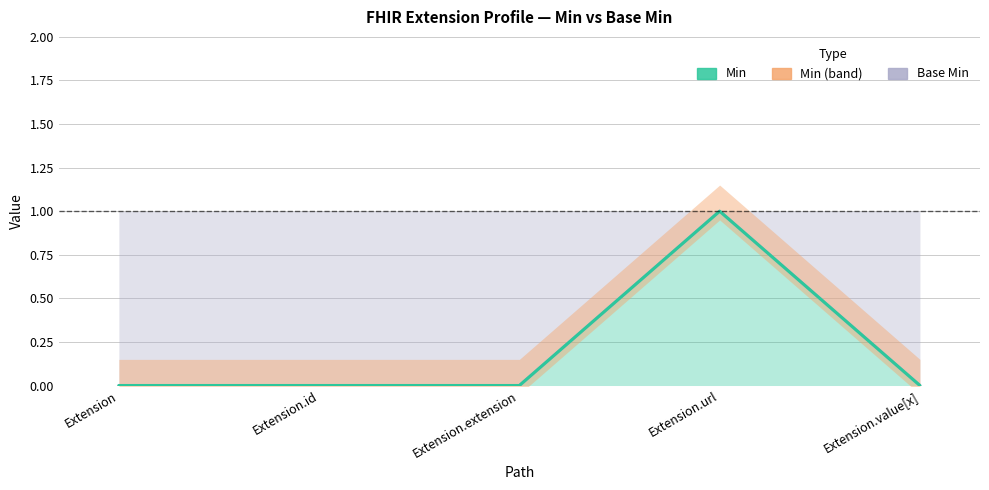

Does the chart display data point markers on the line(s)?

No